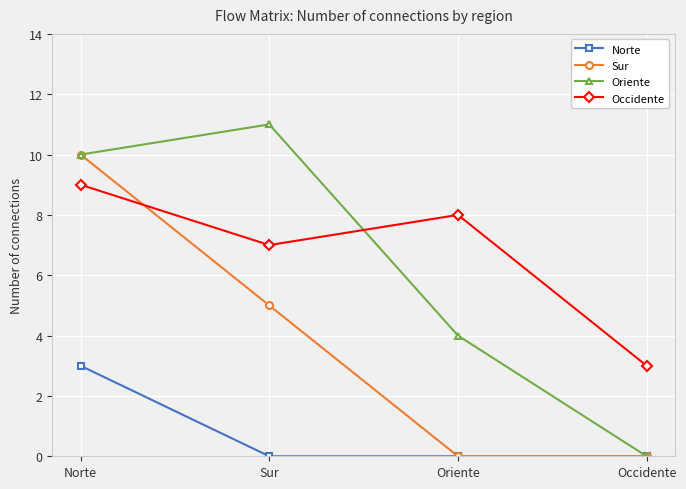

How many categories are shown in the chart?

4